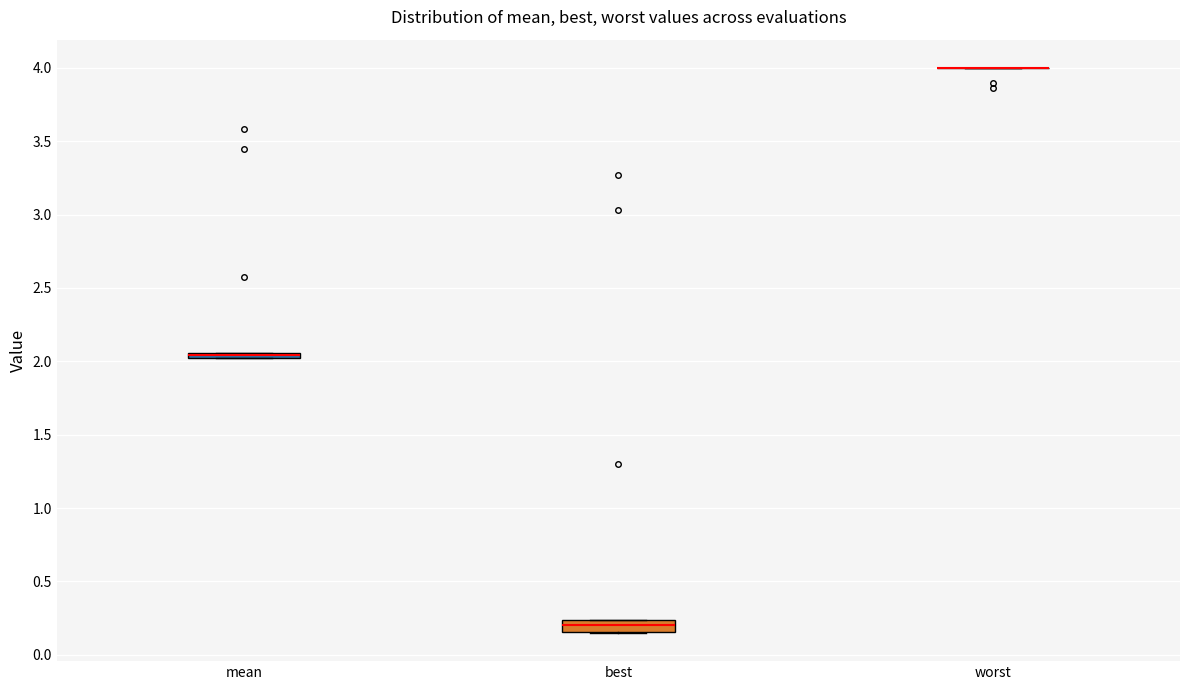

Where is the lower edge of the box for best on the y-axis? The values are not printed on the chart, so give them approximately, as read against the axis.

0.15